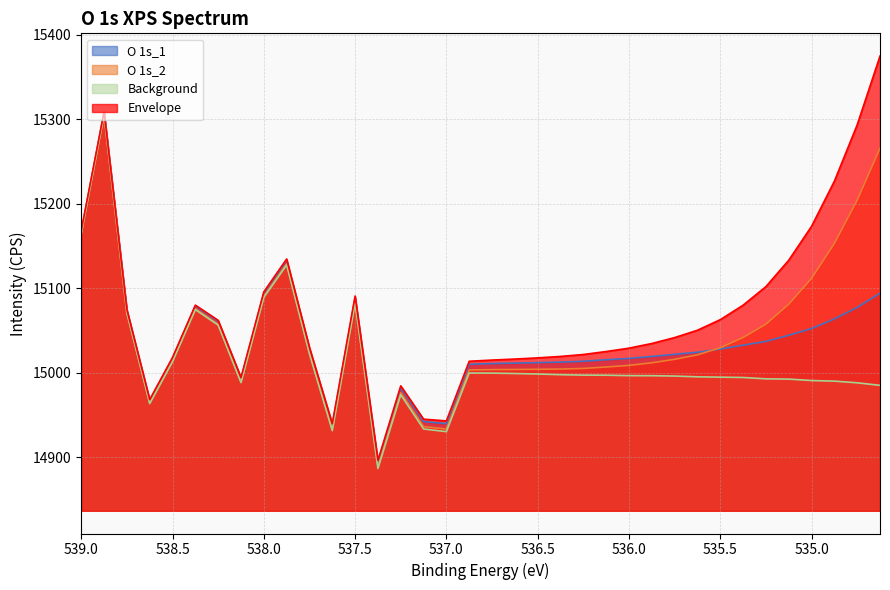

In O 1s_2, how many points are higher than both neighbors (excluding endpoints)?

5